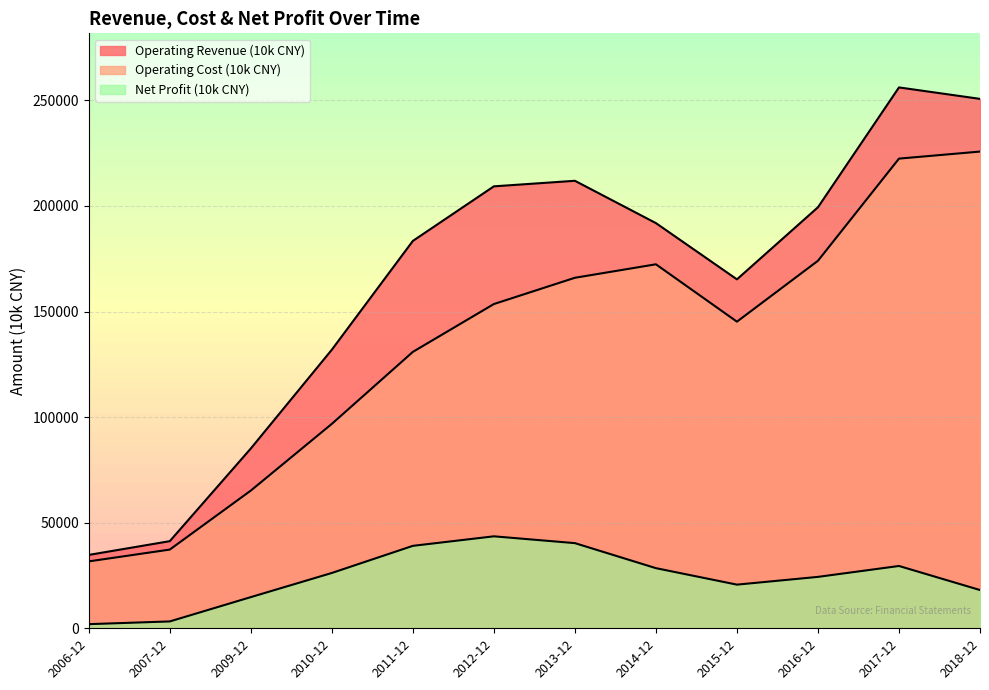

In Net Profit (10k CNY), how many points are lower than both neighbors (excluding endpoints)?

1